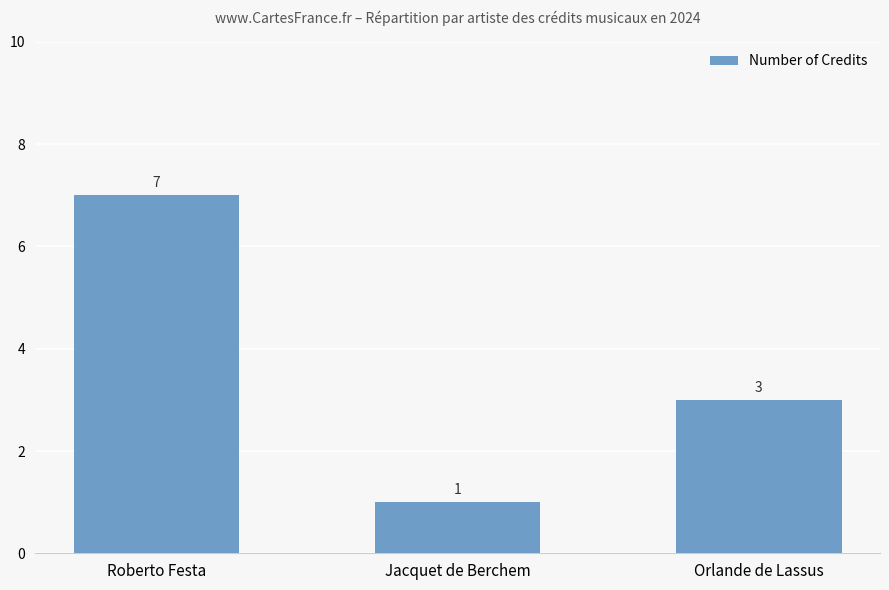

Which has a higher value, Jacquet de Berchem or Roberto Festa?

Roberto Festa